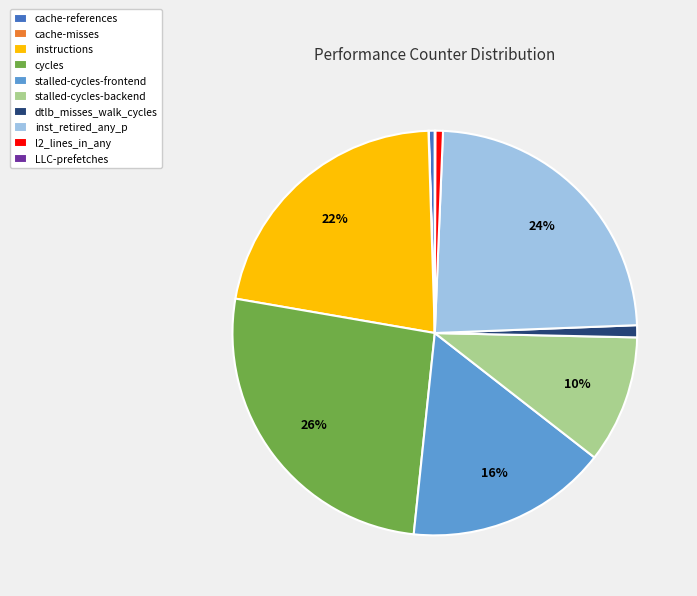

To the nearest percent, what is the average slice percentage?

10%